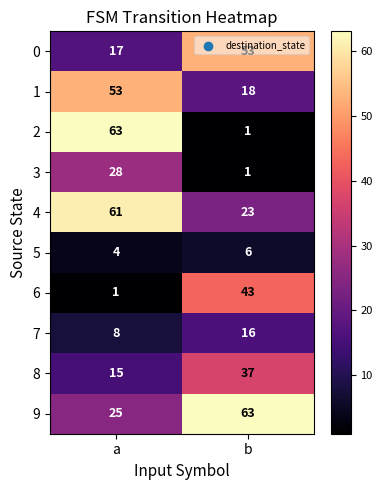

What is the sum of all 5 values?

10